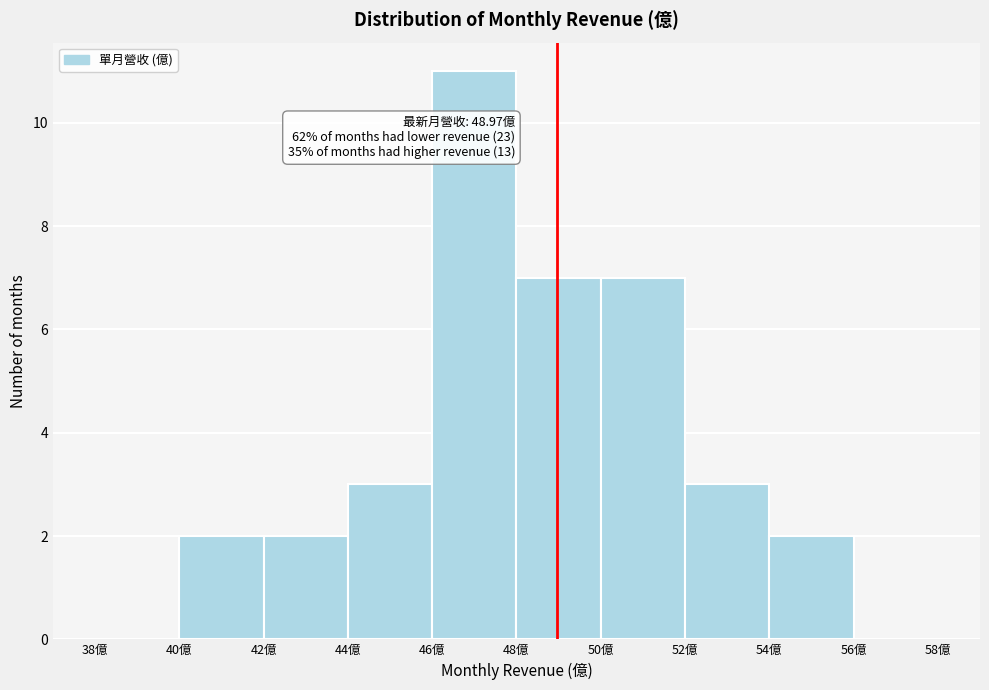

Which range on the x-axis has the tallest bar?

46 to 48